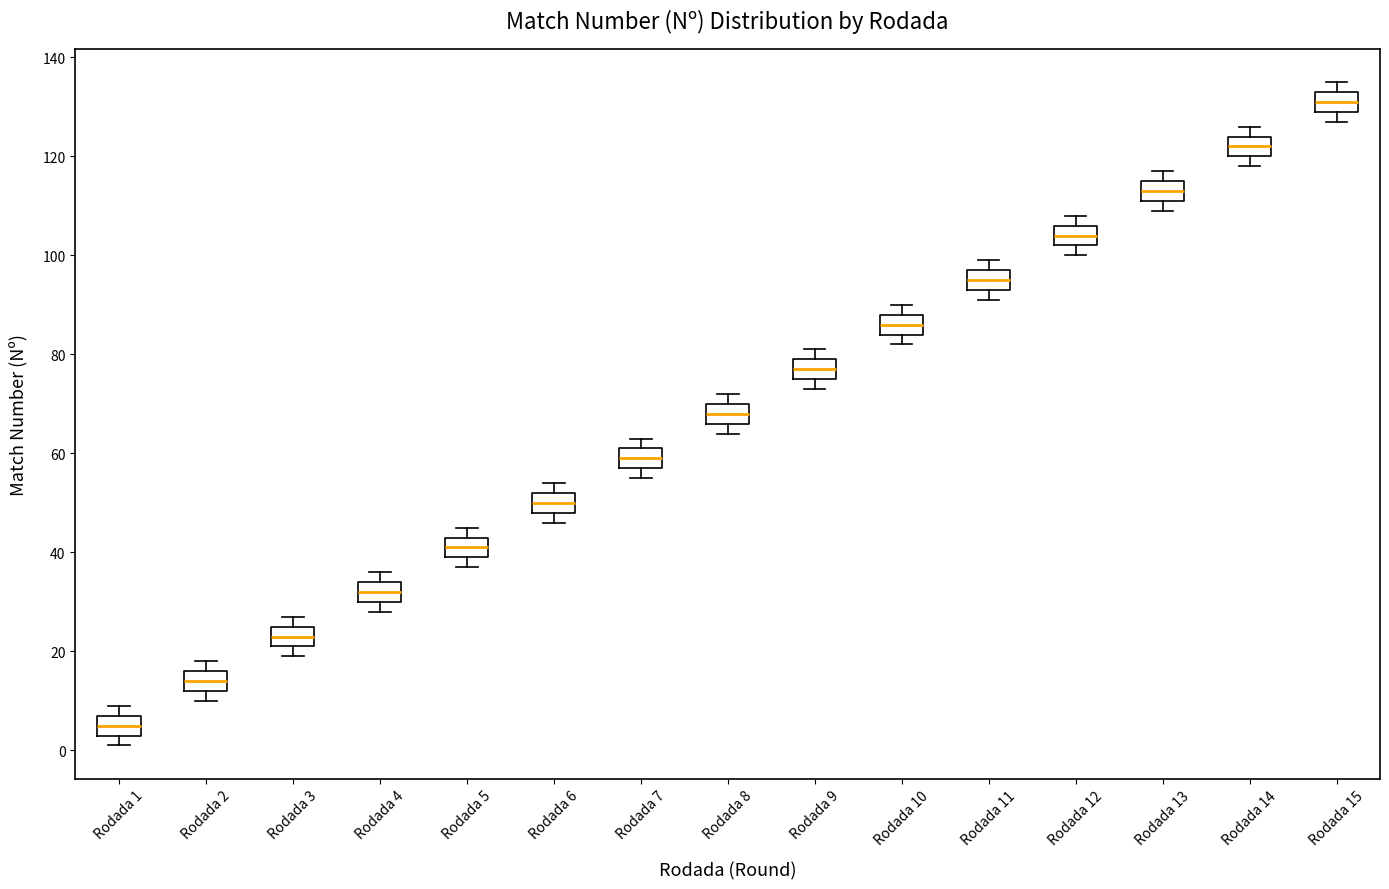

Where does the median line of the box for Rodada 9 sit on the y-axis? The values are not printed on the chart, so give them approximately, as read against the axis.

78